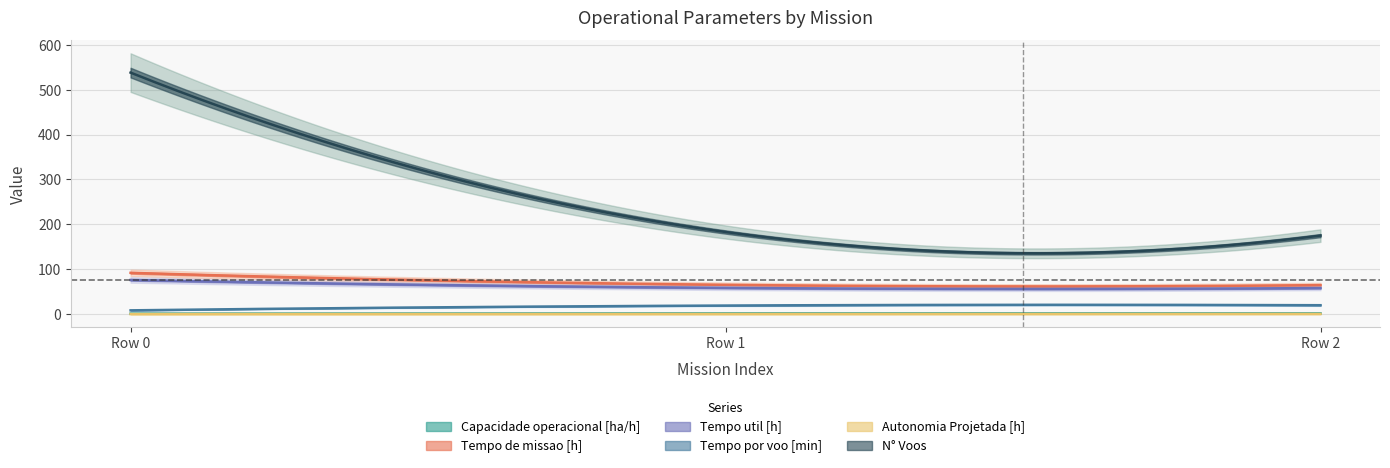

Which series changed the most between Row 0 and Row 2?

N° Voos